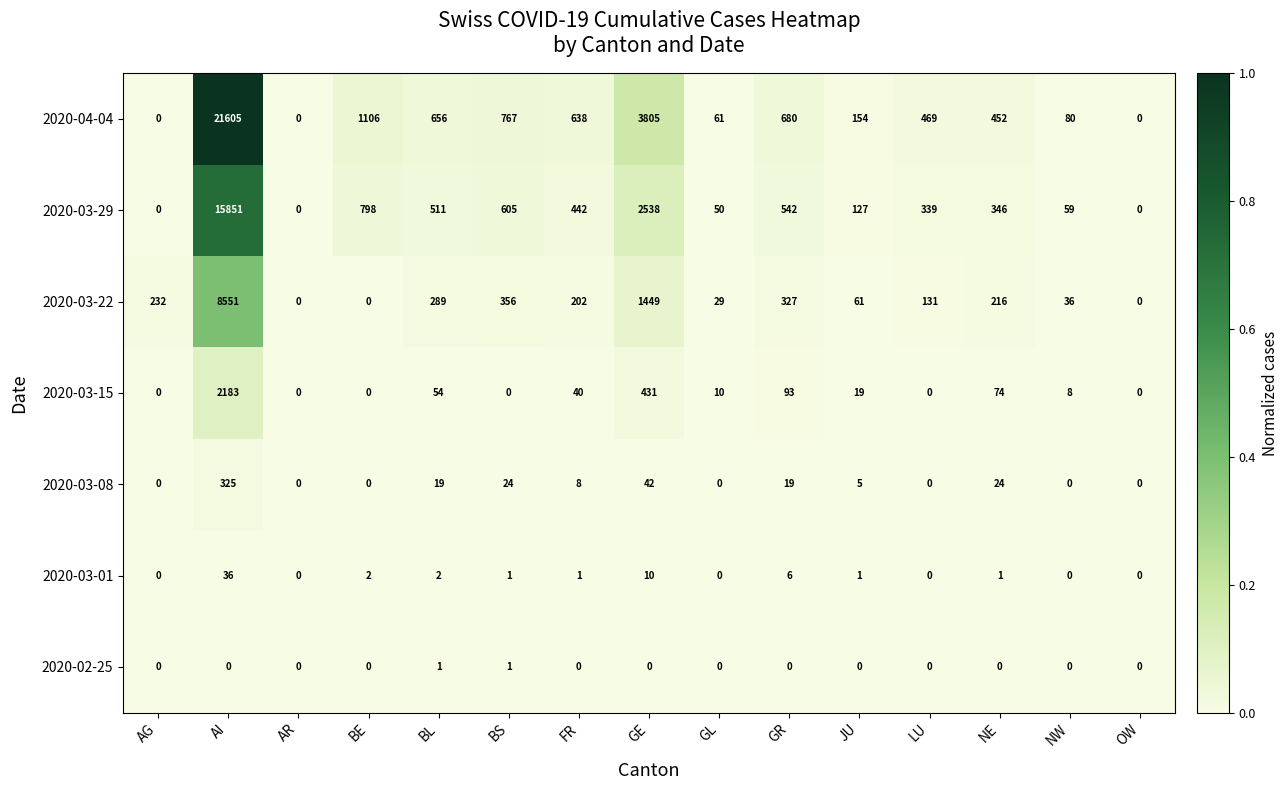

How many data points does each series have?

15